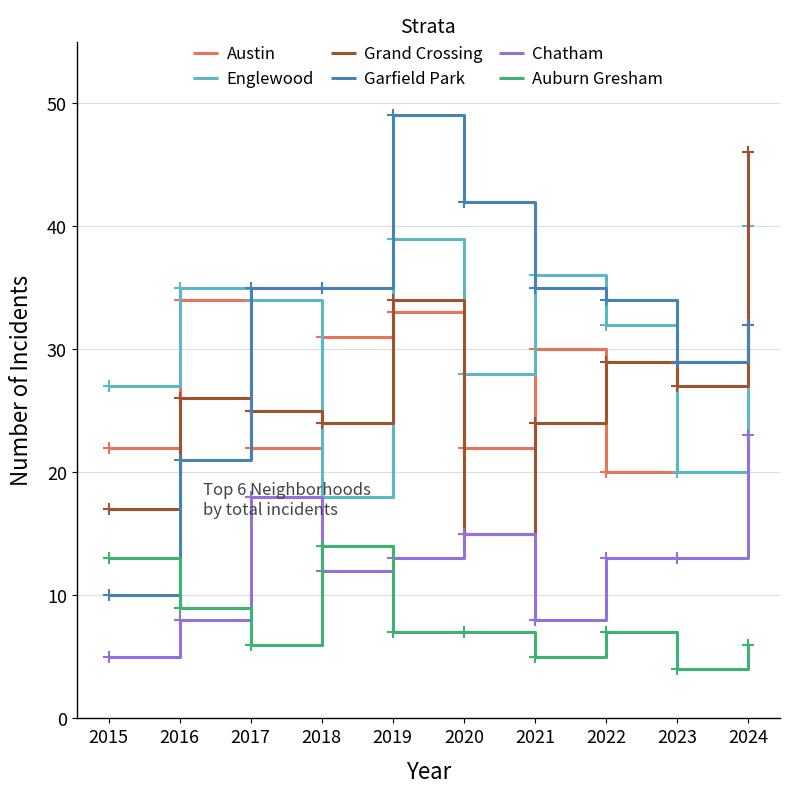

Reading right to left, extract all data points from this chart.

Austin: 2024=32	2023=29	2022=20	2021=30	2020=22	2019=33	2018=31	2017=22	2016=34	2015=22
Englewood: 2024=40	2023=20	2022=32	2021=36	2020=28	2019=39	2018=18	2017=34	2016=35	2015=27
Grand Crossing: 2024=46	2023=27	2022=29	2021=24	2020=15	2019=34	2018=24	2017=25	2016=26	2015=17
Garfield Park: 2024=32	2023=29	2022=34	2021=35	2020=42	2019=49	2018=35	2017=35	2016=21	2015=10
Chatham: 2024=23	2023=13	2022=13	2021=8	2020=15	2019=13	2018=12	2017=18	2016=8	2015=5
Auburn Gresham: 2024=6	2023=4	2022=7	2021=5	2020=7	2019=7	2018=14	2017=6	2016=9	2015=13